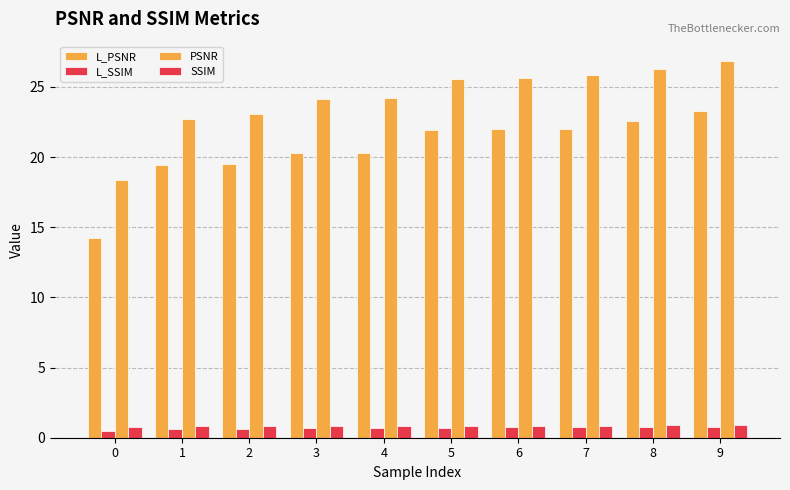

Does the chart contain stacked bars?

No